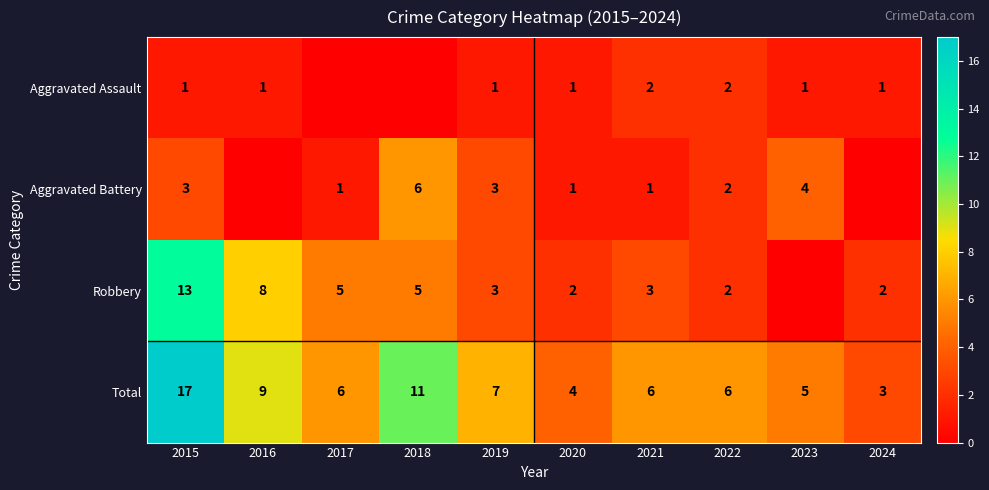

The Aggravated Assault series shows 1 at 2024. True or false?

True